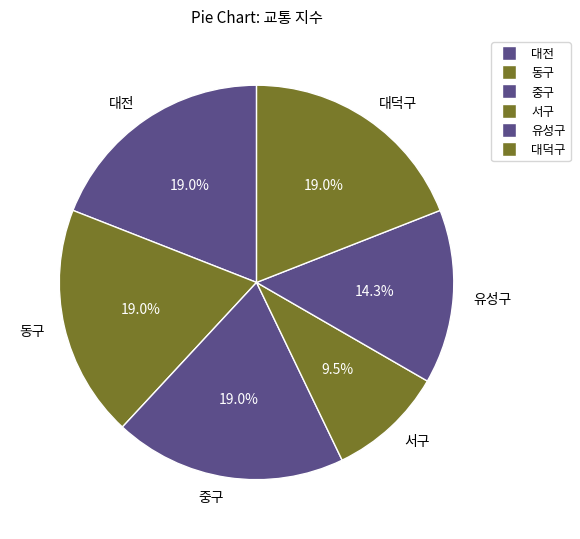

True or false: 서구 accounts for 1% of the total.

False